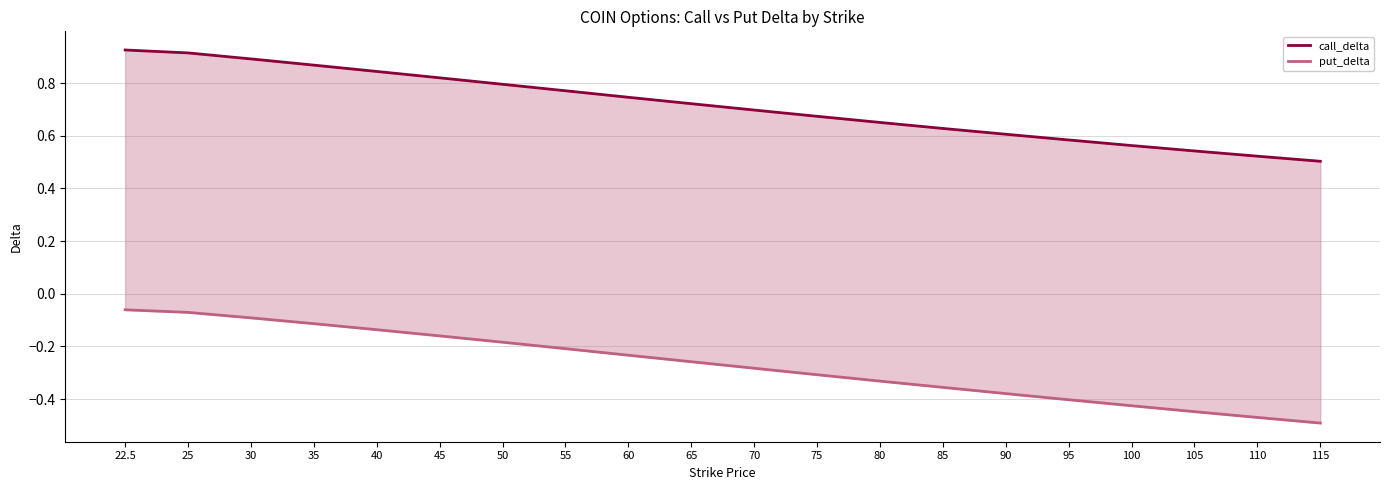

True or false: put_delta and call_delta cross at least once.

False